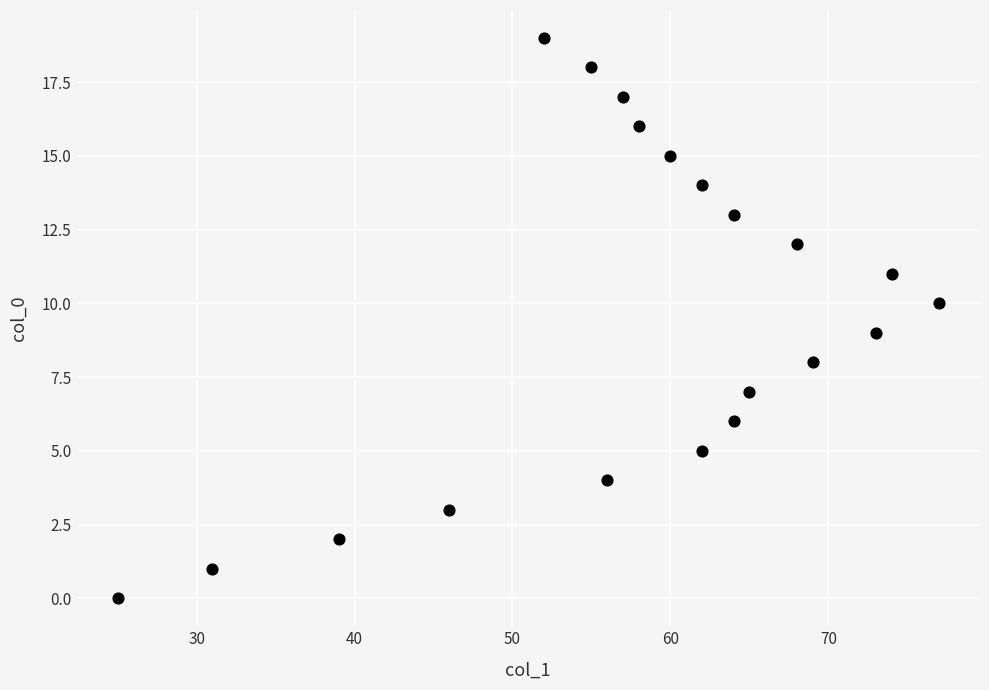

What is the range of X values (max minus min)?

52